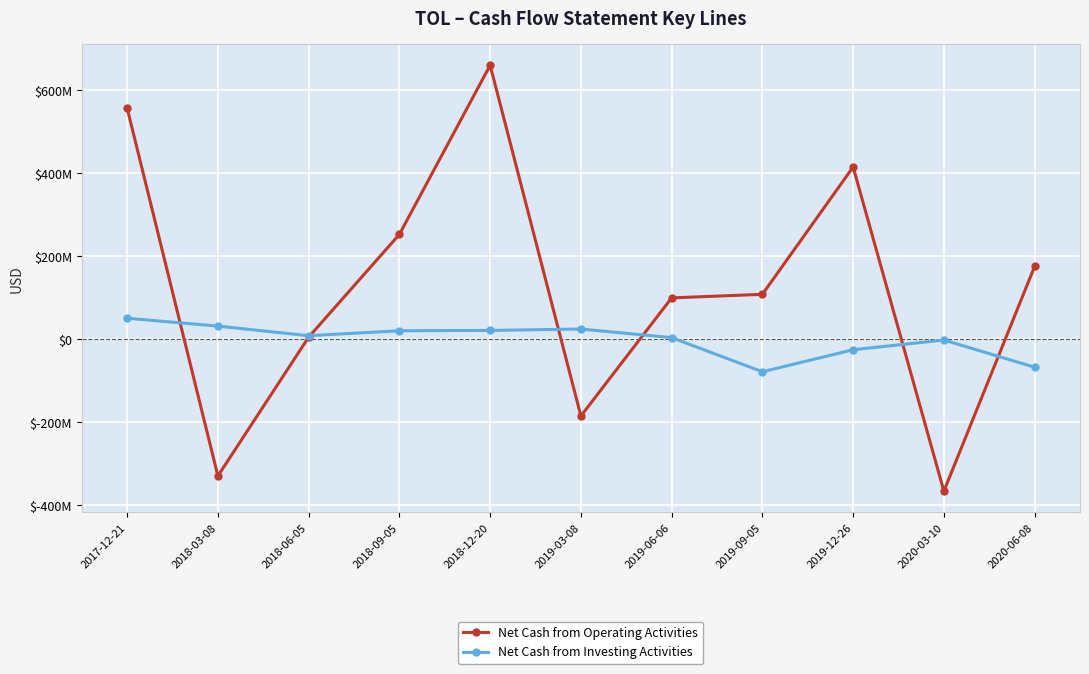

What is the sum of the Net Cash from Investing Activities values at 2020-06-08 and 2019-06-06?

-63866000